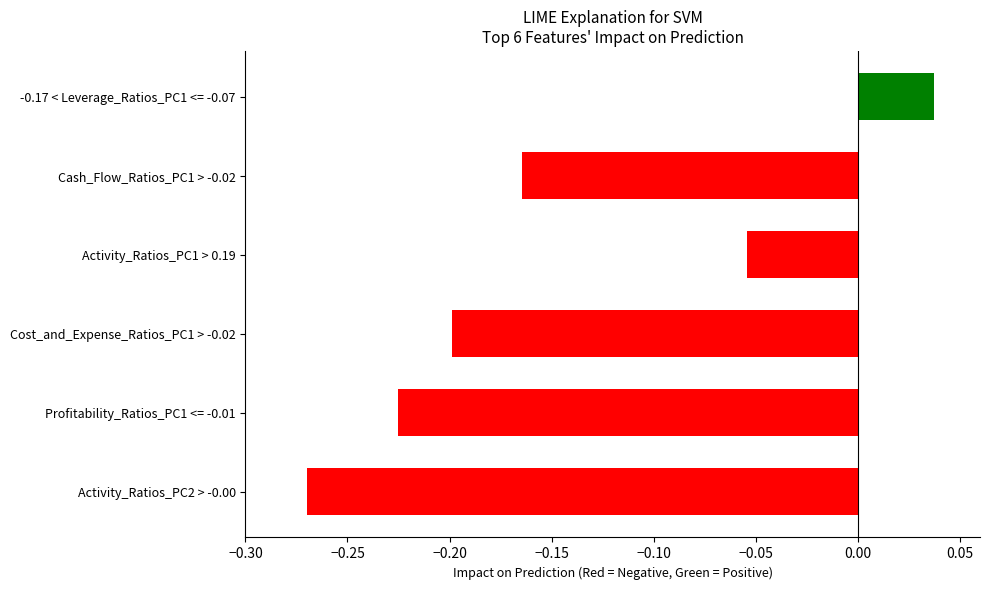

What is the change in value from Cost_and_Expense_Ratios_PC1 > -0.02 to Activity_Ratios_PC1 > 0.19?

+0.1